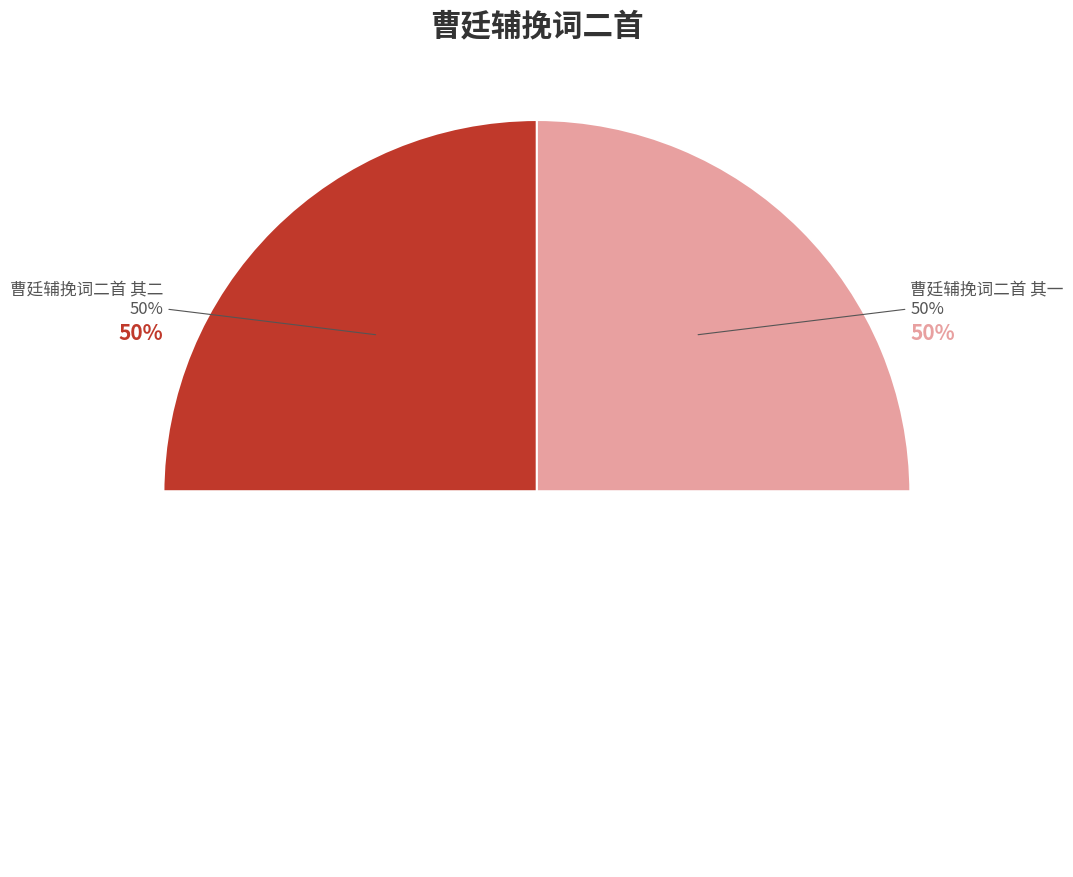

Rank the categories by value from highest to lowest.

曹廷辅挽词二首 其一, 曹廷辅挽词二首 其二